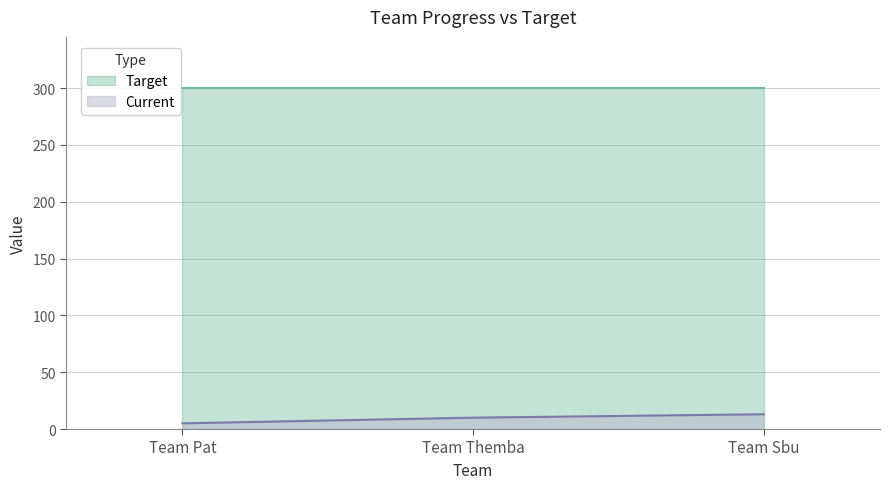

Approximately how many times larger is the value at Team Pat compared to Team Sbu?

0.4